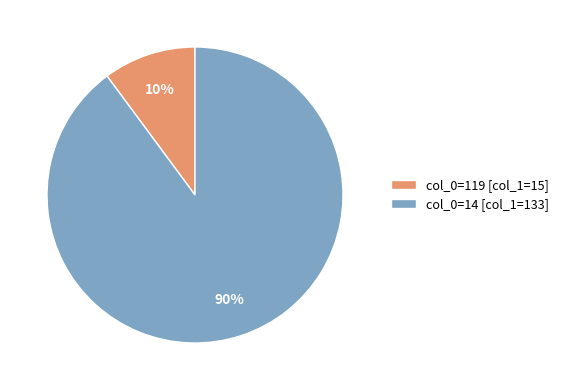

Count the number of slices in the pie.

2